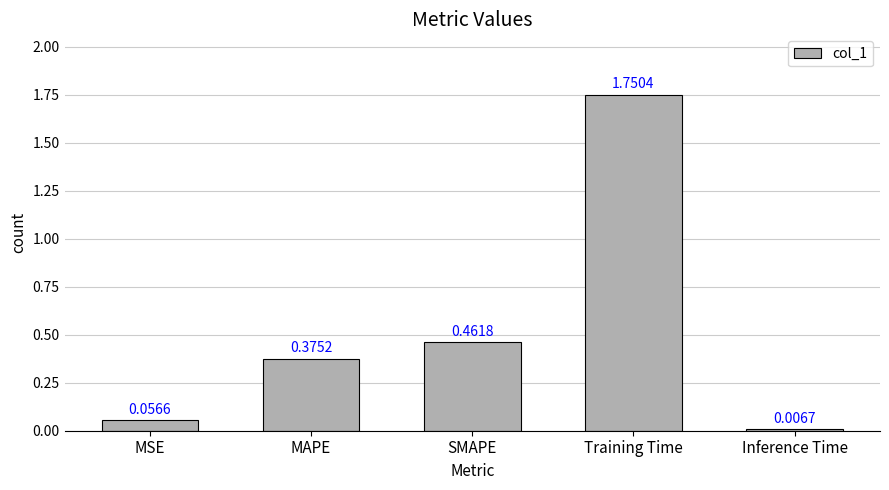

List the labels in order of value, smallest first.

Inference Time, MSE, MAPE, SMAPE, Training Time